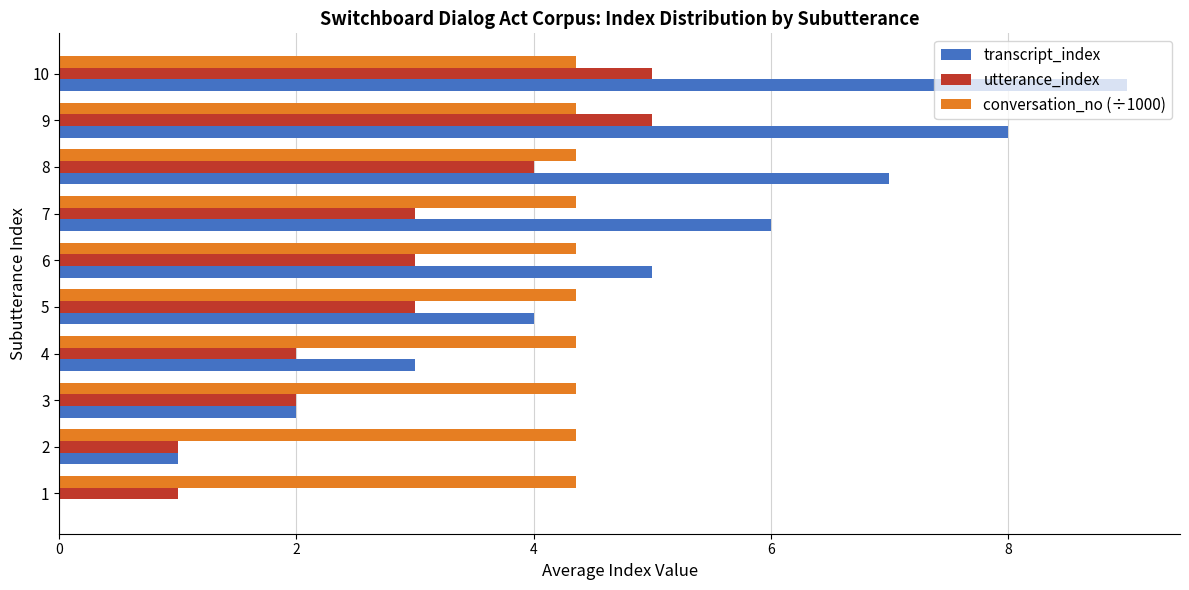

How many transcript_index values are between 2 and 7?

6